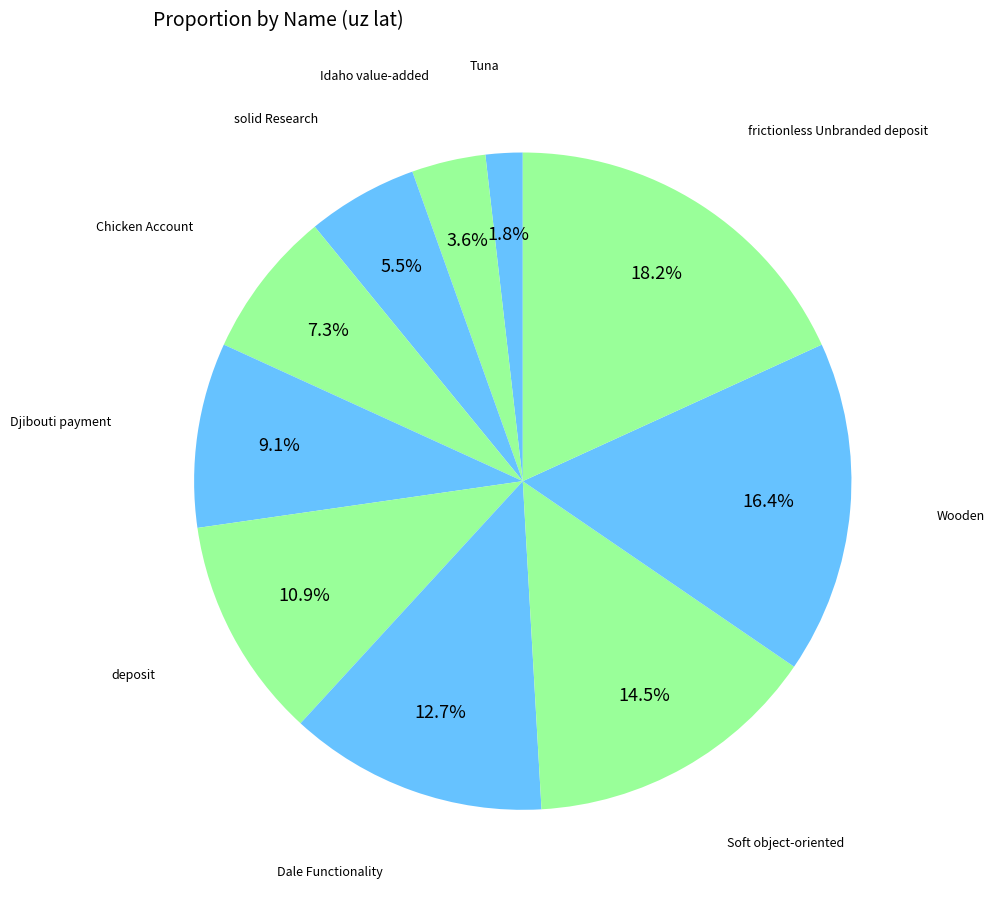

How many segments does this pie chart have?

10